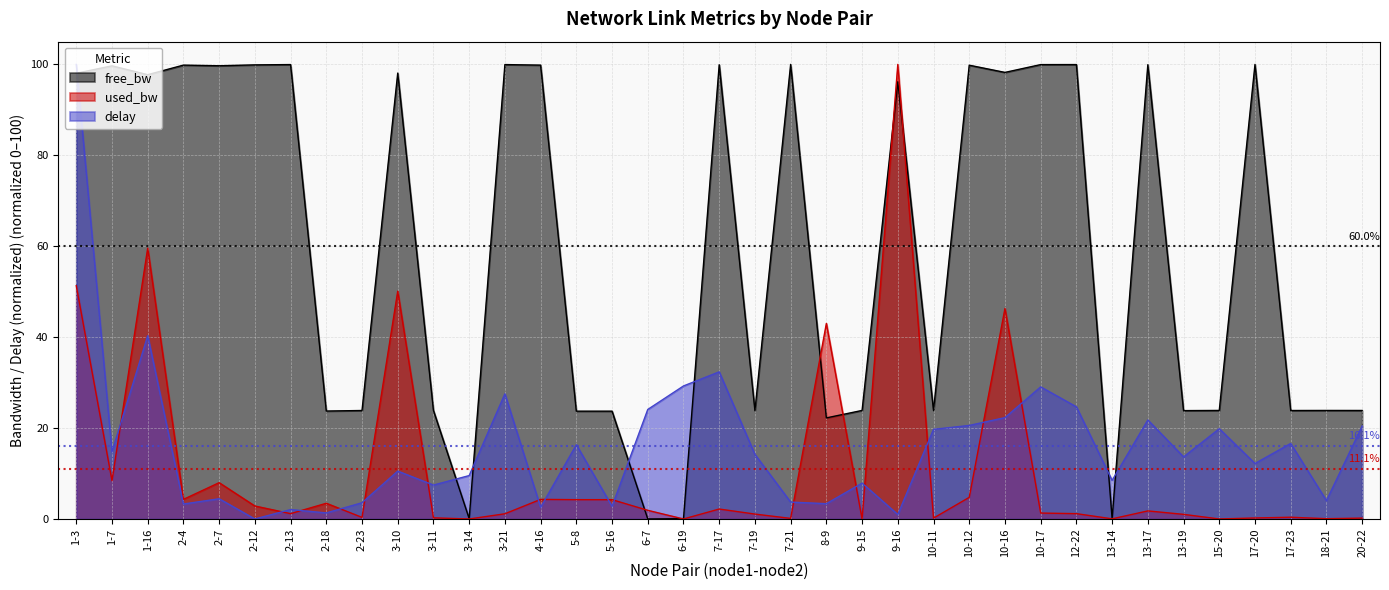

How many positive values does the free_bw series have?

36